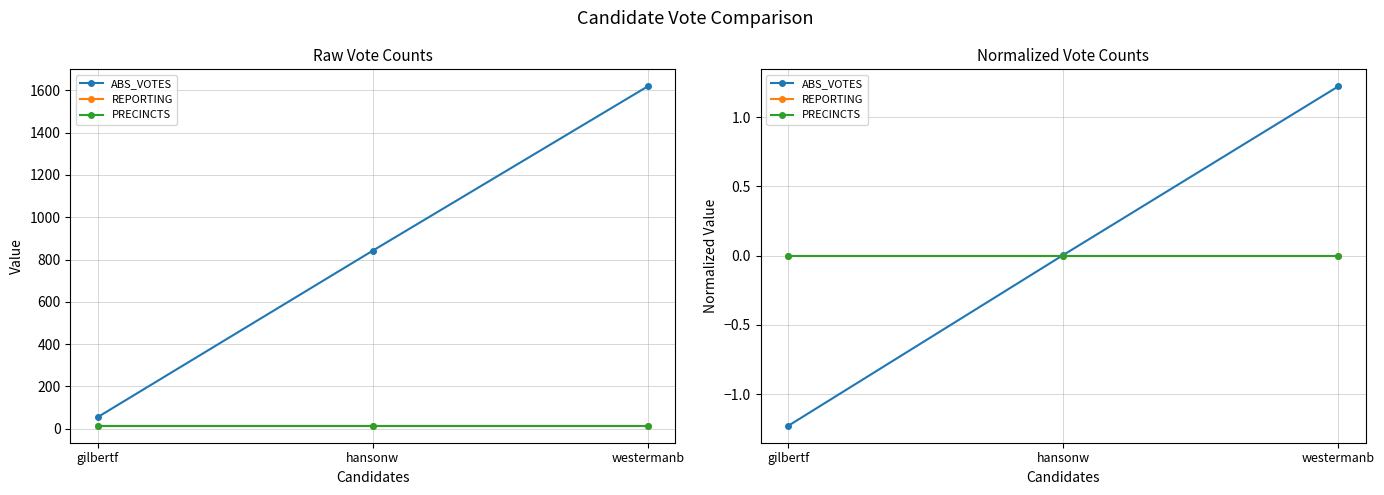

Which series has the largest total across all categories?

ABS_VOTES